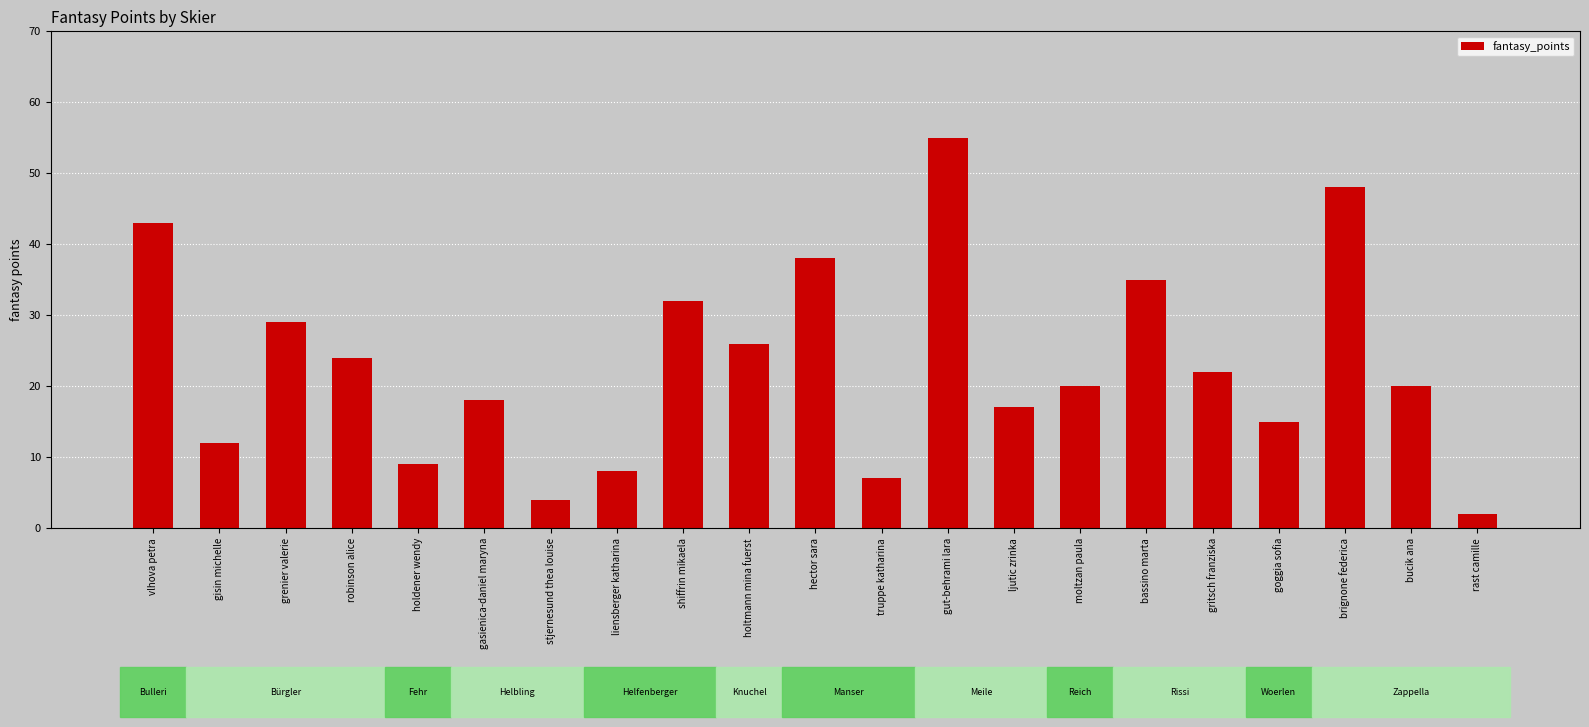

List the labels in order of value, smallest first.

rast camille, stjernesund thea louise, truppe katharina, liensberger katharina, holdener wendy, gisin michelle, goggia sofia, ljutic zrinka, gasienica-daniel maryna, moltzan paula, bucik ana, gritsch franziska, robinson alice, holtmann mina fuerst, grenier valerie, shiffrin mikaela, bassino marta, hector sara, vlhova petra, brignone federica, gut-behrami lara